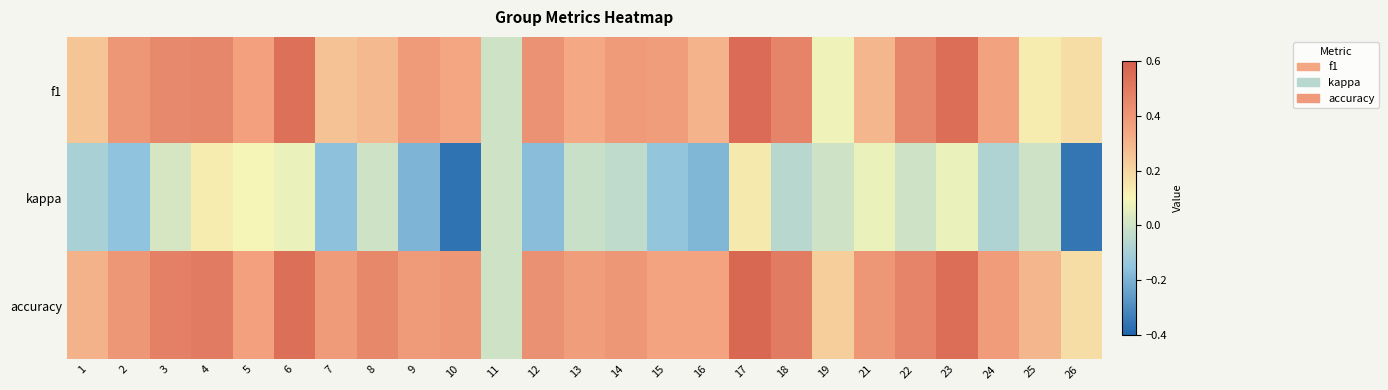

Reading right to left, transcribe all the data shown in this chart.

f1: 26=0.2	25=0.1	24=0.4	23=0.5	22=0.5	21=0.3	19=0.1	18=0.5	17=0.6	16=0.3	15=0.4	14=0.4	13=0.3	12=0.4	11=0.0	10=0.3	9=0.4	8=0.3	7=0.3	6=0.5	5=0.4	4=0.5	3=0.4	2=0.4	1=0.2
kappa: 26=-0.4	25=0.0	24=-0.1	23=0.1	22=0.0	21=0.1	19=0.0	18=-0.1	17=0.1	16=-0.2	15=-0.1	14=-0.0	13=-0.0	12=-0.2	11=0.0	10=-0.4	9=-0.2	8=0.0	7=-0.2	6=0.1	5=0.1	4=0.1	3=0.0	2=-0.2	1=-0.1
accuracy: 26=0.2	25=0.3	24=0.4	23=0.5	22=0.5	21=0.4	19=0.2	18=0.5	17=0.6	16=0.4	15=0.4	14=0.4	13=0.4	12=0.4	11=0.0	10=0.4	9=0.4	8=0.5	7=0.4	6=0.5	5=0.4	4=0.5	3=0.5	2=0.4	1=0.3